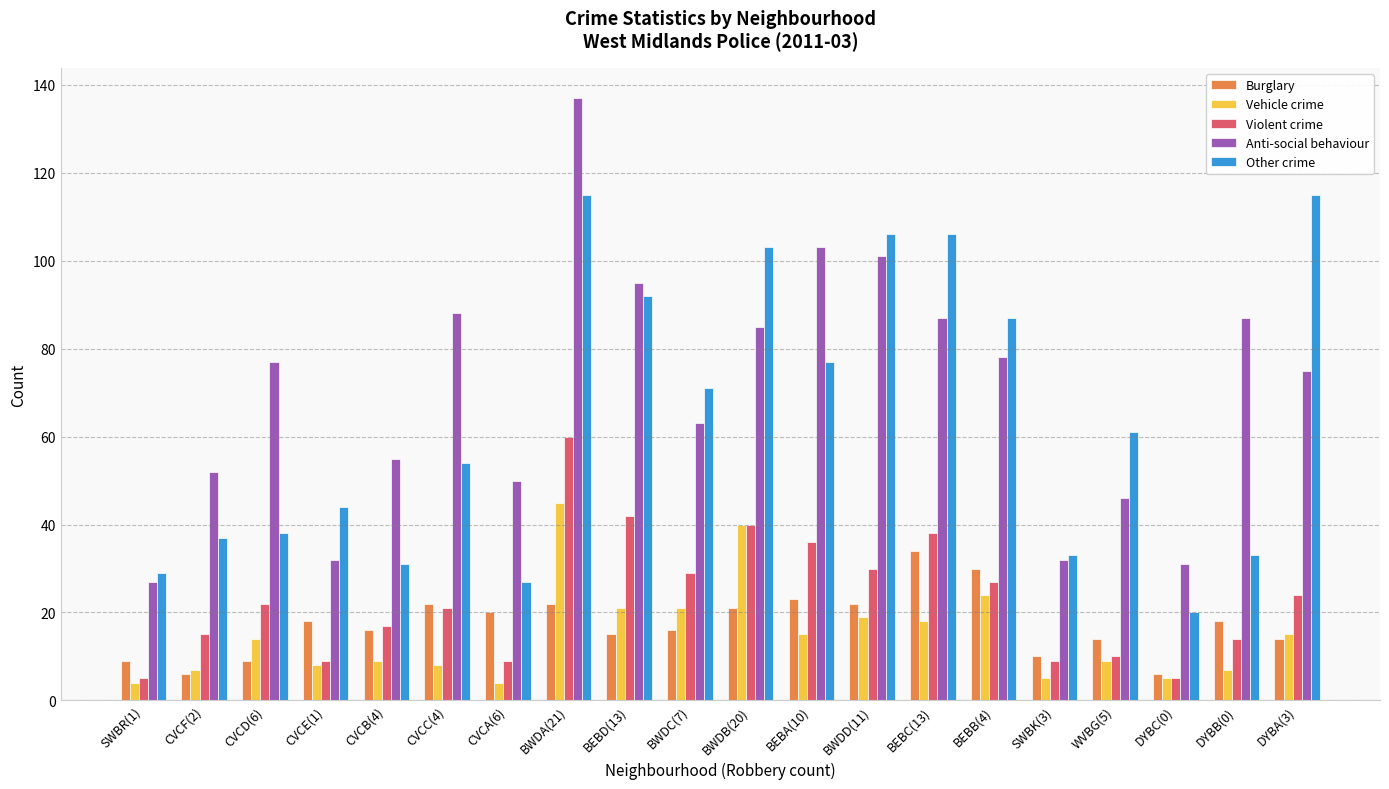

Reading left to right, what are all the values shown in this chart?

Burglary: 9	6	9	18	16	22	20	22	15	16	21	23	22	34	30	10	14	6	18	14
Vehicle crime: 4	7	14	8	9	8	4	45	21	21	40	15	19	18	24	5	9	5	7	15
Violent crime: 5	15	22	9	17	21	9	60	42	29	40	36	30	38	27	9	10	5	14	24
Anti-social behaviour: 27	52	77	32	55	88	50	137	95	63	85	103	101	87	78	32	46	31	87	75
Other crime: 29	37	38	44	31	54	27	115	92	71	103	77	106	106	87	33	61	20	33	115